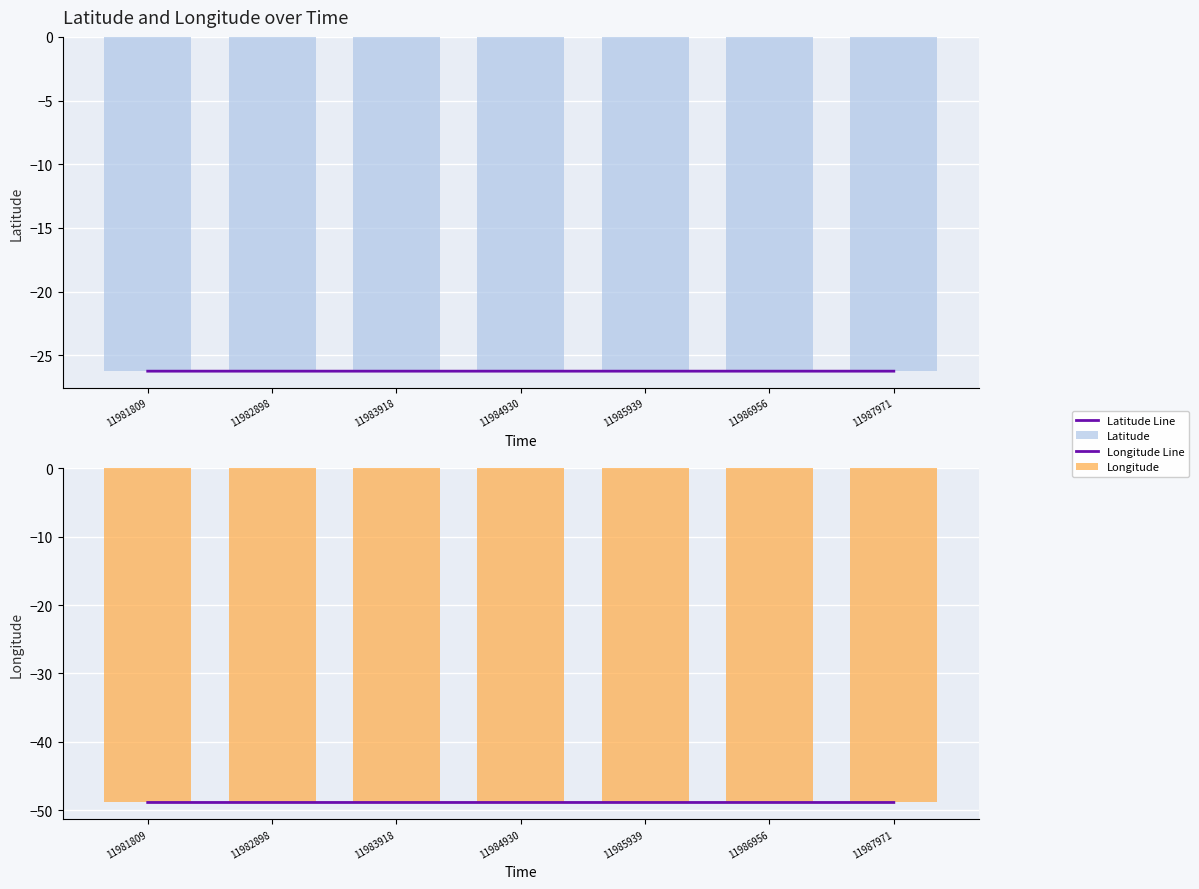

What is the average value of the Longitude Line series?

-48.9